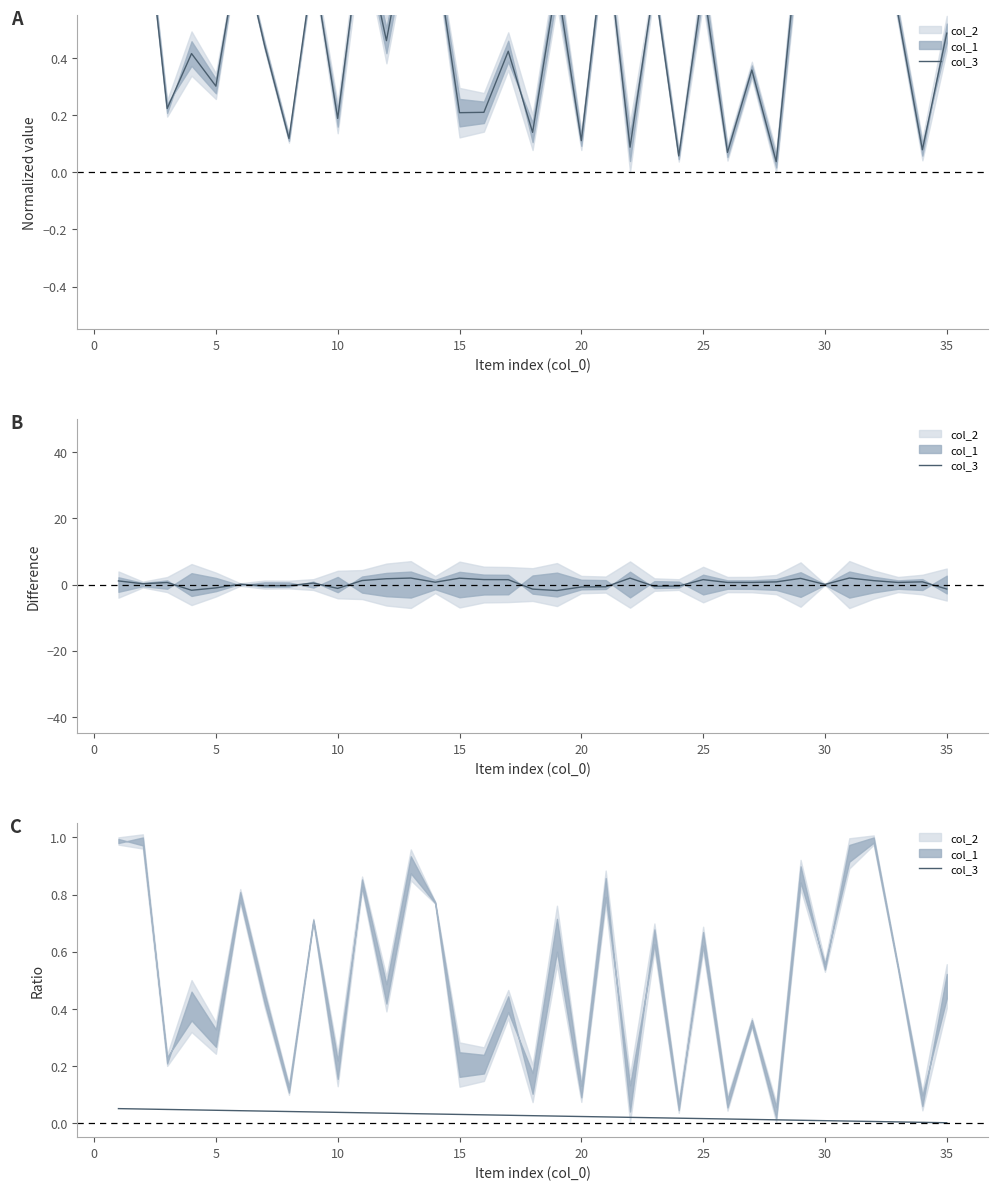

Reading left to right, extract all data points from this chart.

0.1	0.0	0.0	0.0	0.0	0.0	0.0	0.0	0.0	0.0	0.0	0.0	0.0	0.0	0.0	0.0	0.0	0.0	0.0	0.0	0.0	0.0	0.0	0.0	0.0	0.0	0.0	0.0	0.0	0.0	0.0	0.0	0.0	0.0	0.0